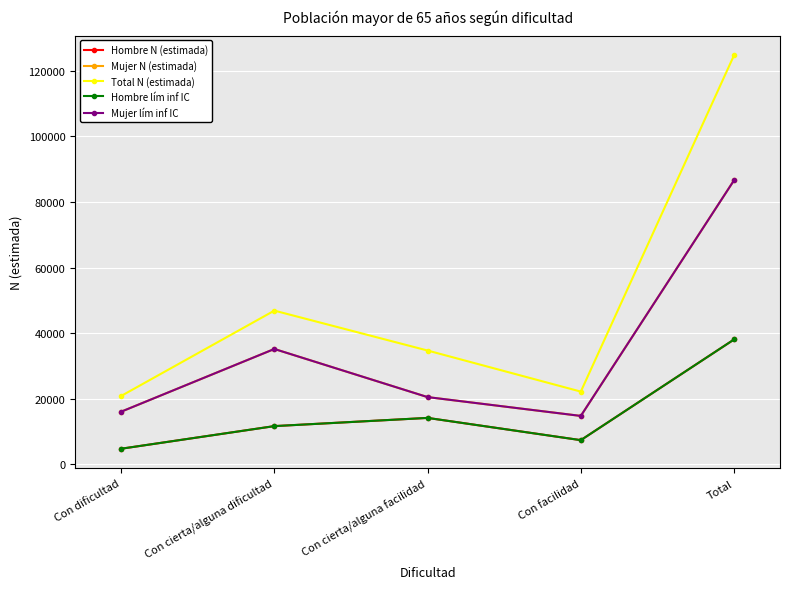

The Mujer lím inf IC series shows 35210 at Con cierta/alguna dificultad. True or false?

True